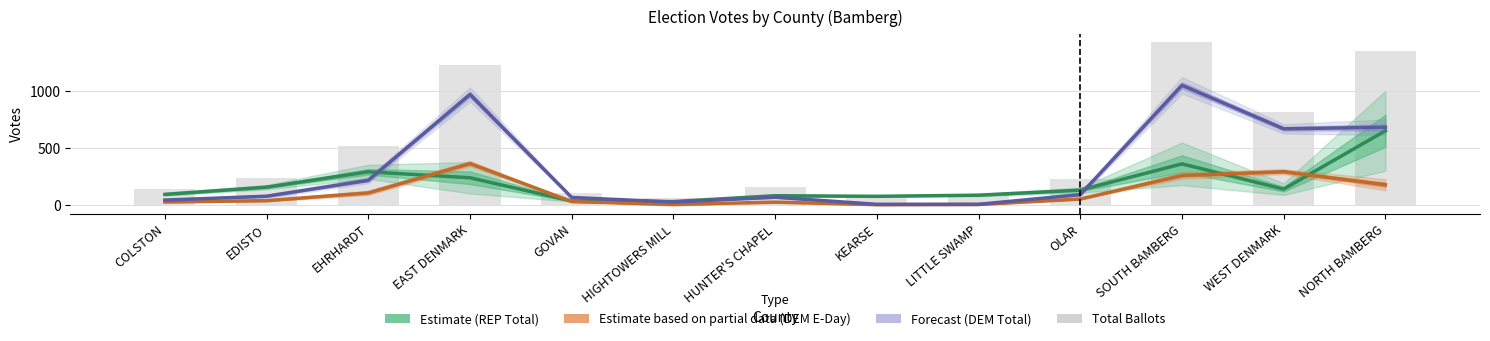

At which label is DEM Election Day closest to 186?

NORTH BAMBERG